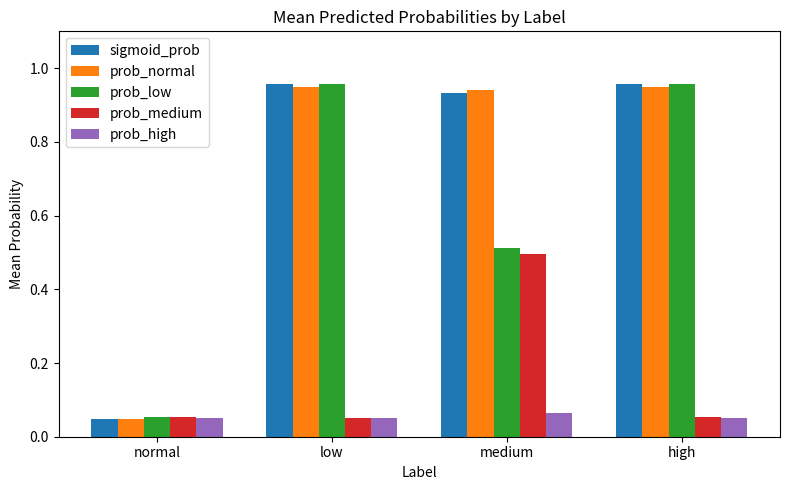

How many groups of bars are there?

4